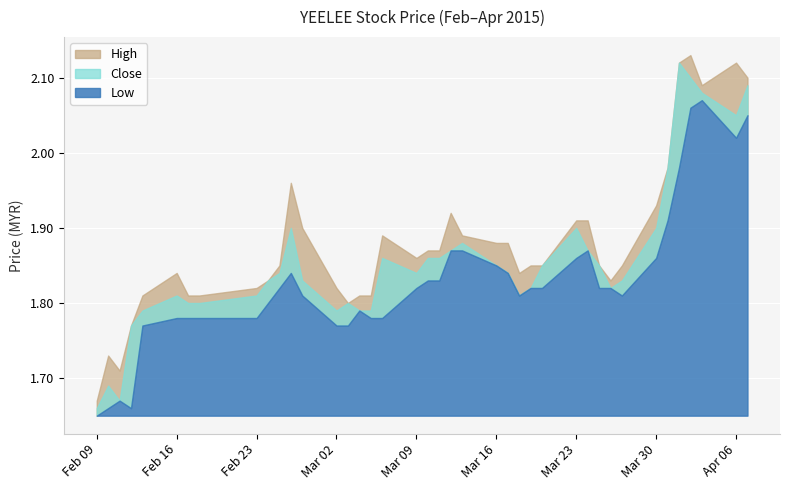

What are all the series names shown in the legend?

High, Close, Low